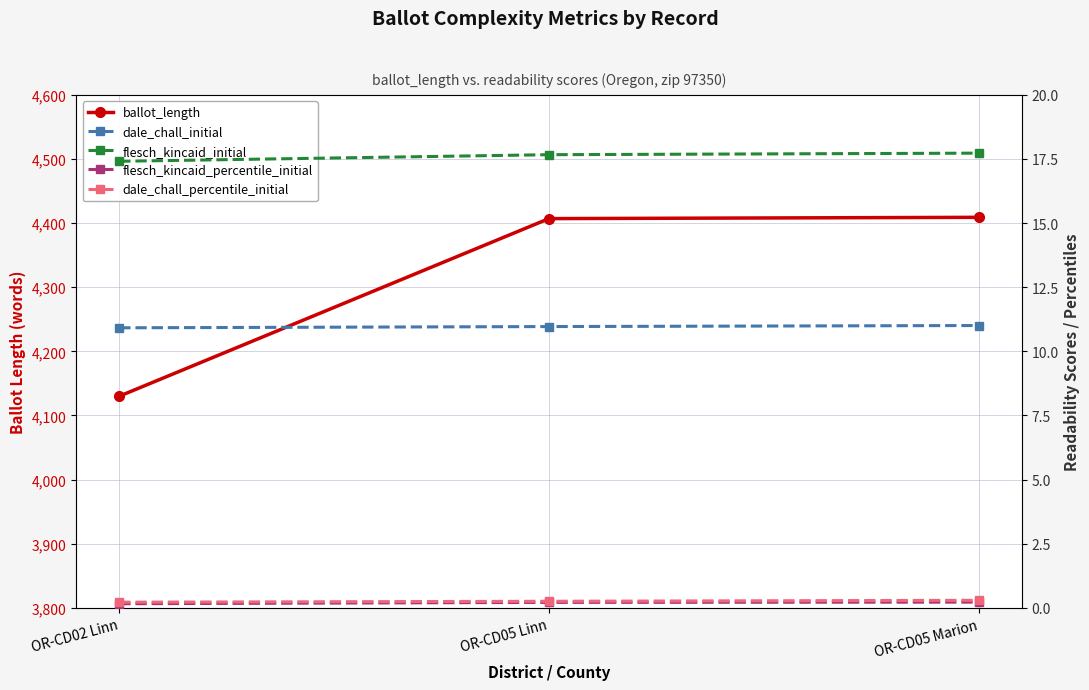

Count the number of data series in this chart.

5